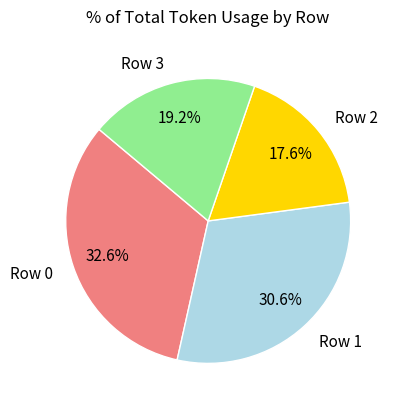

Between Row 0 and Row 3, which is larger?

Row 0